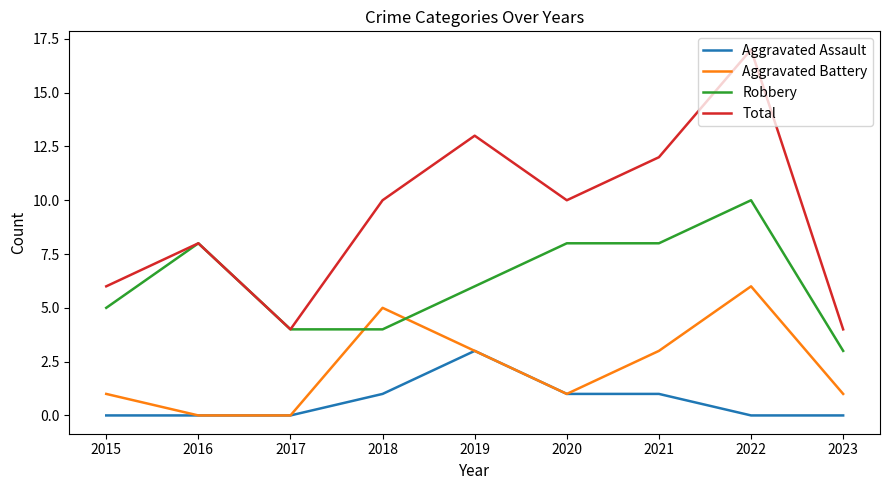

True or false: Aggravated Assault has a value of 1 at 2022.

False